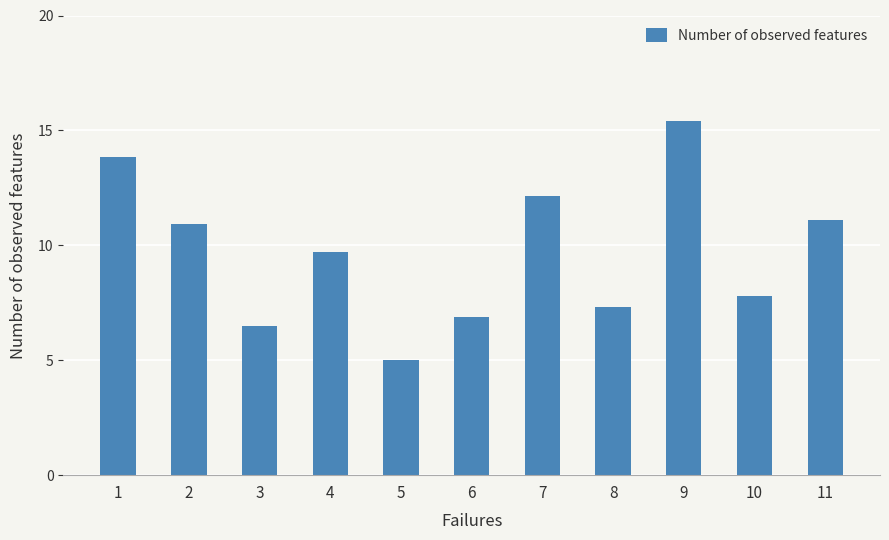

What is the maximum value shown in the chart?

15.4